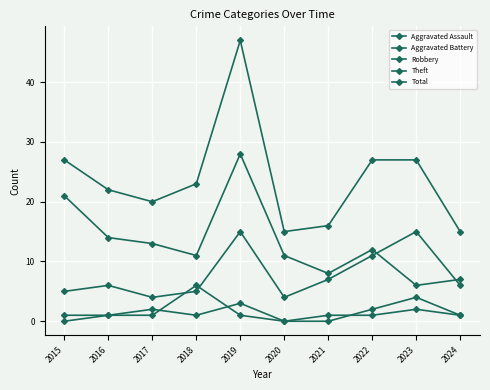

How many lines are shown in the chart?

5